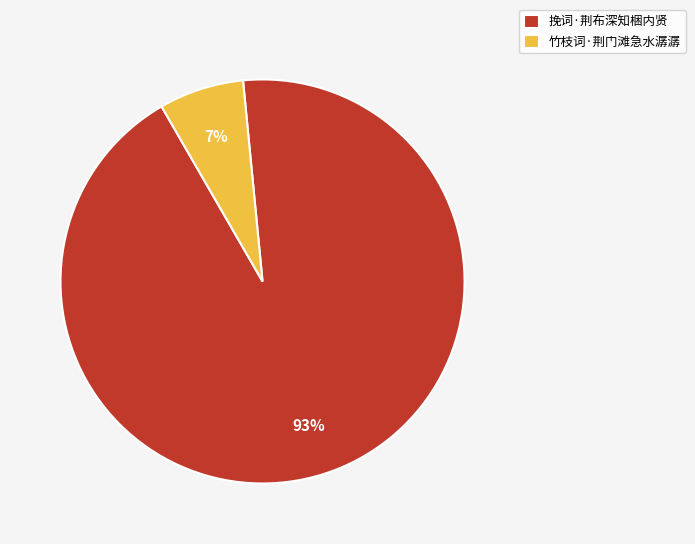

Combined, do 挽词·荆布深知梱内贤 and 竹枝词·荆门滩急水潺潺 account for over 50%?

Yes